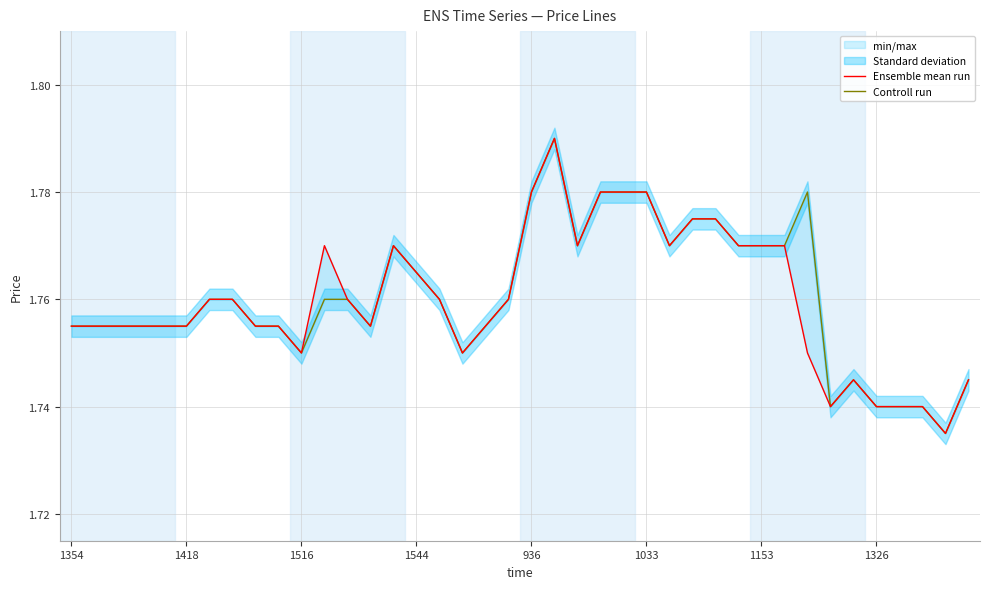

What is the value of the Ensemble mean run point at the 30th from the left?

1.8